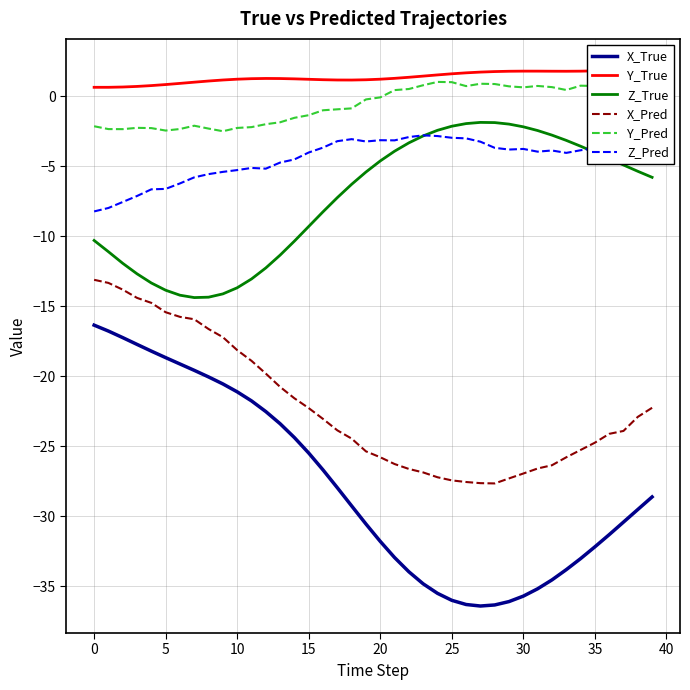

The value of Z_Pred at 25 is -3.0. True or false?

True